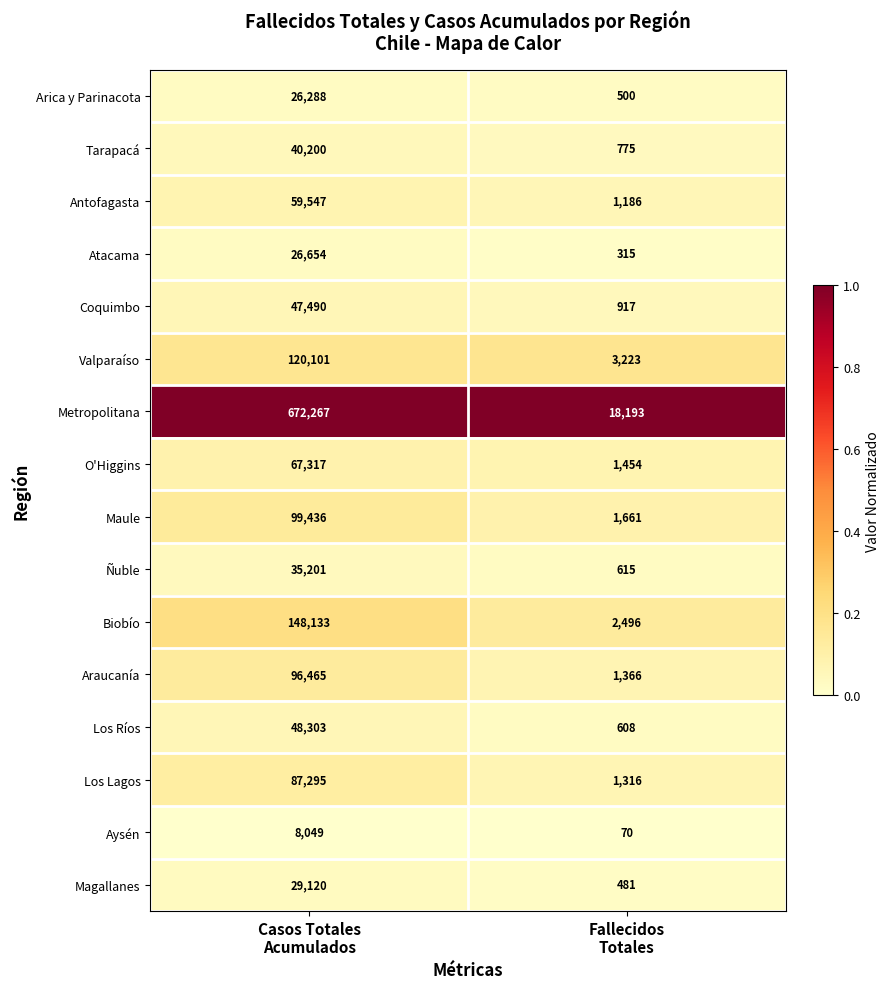

Rank the series by their maximum value, from highest to lowest.

Metropolitana, Biobío, Valparaíso, Maule, Araucanía, Los Lagos, O'Higgins, Antofagasta, Los Ríos, Coquimbo, Tarapacá, Ñuble, Magallanes, Atacama, Arica y Parinacota, Aysén